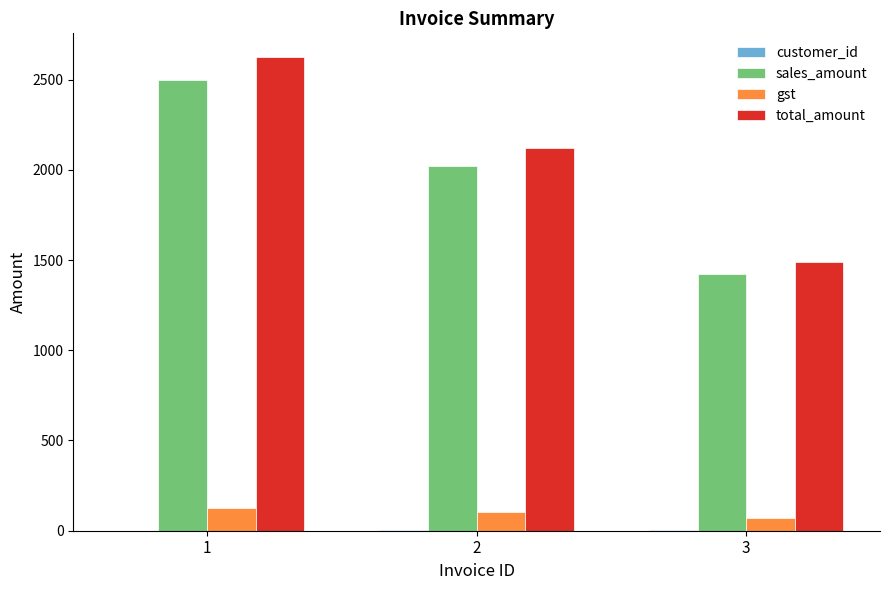

Which series changed the most between 2 and 3?

total_amount